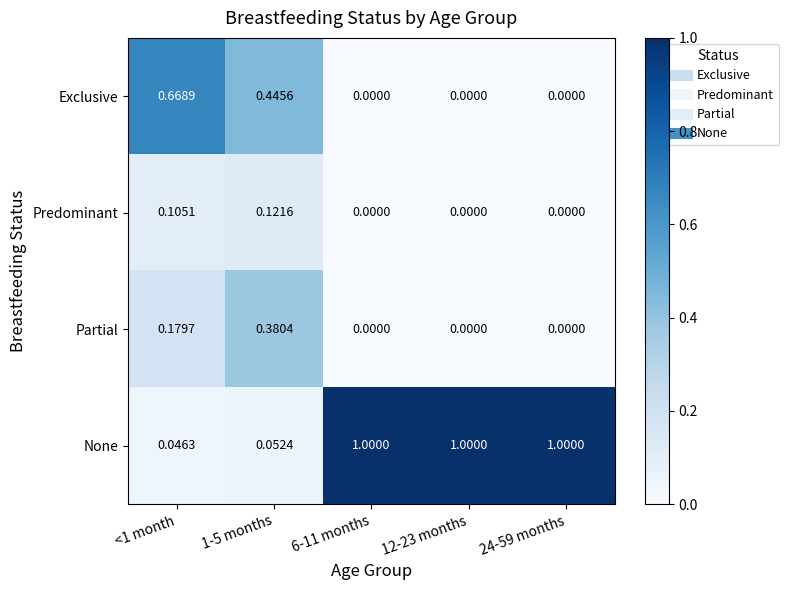

Which series has the largest range (max minus min)?

None